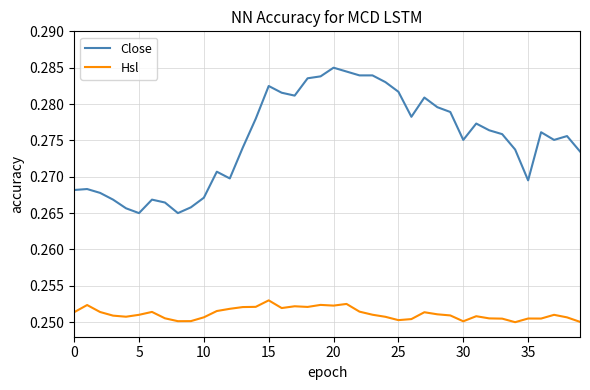

How many distinct data groups are displayed?

2